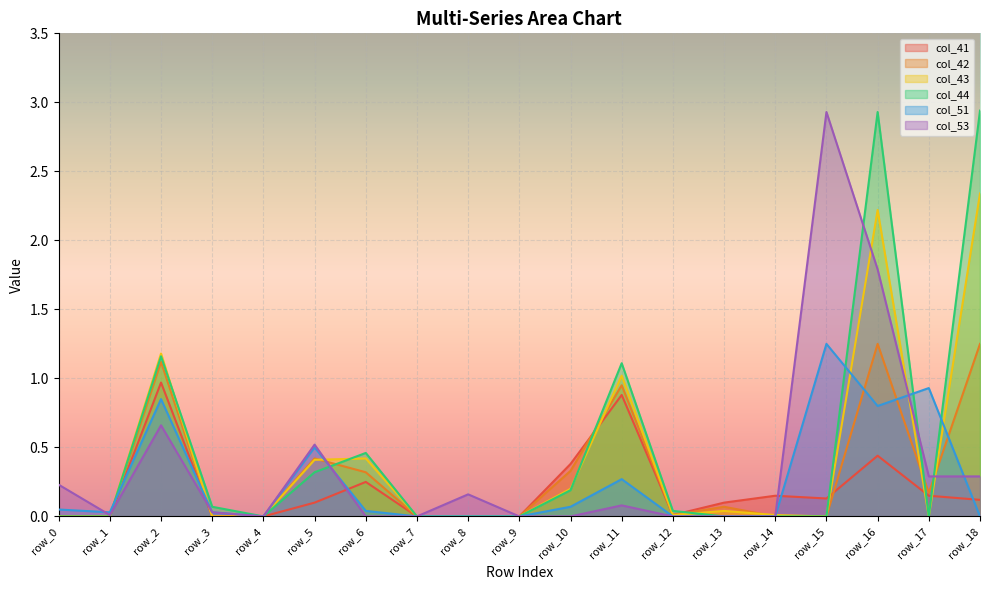

Which series changed the most between row_9 and row_16?

col_44